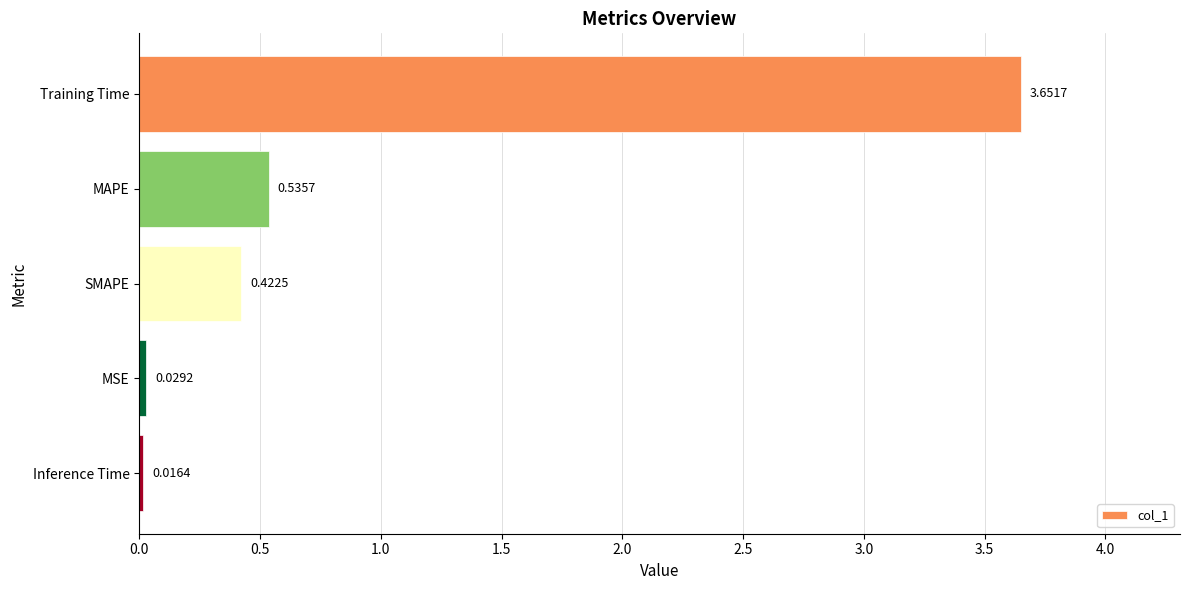

What is the average value?

0.9